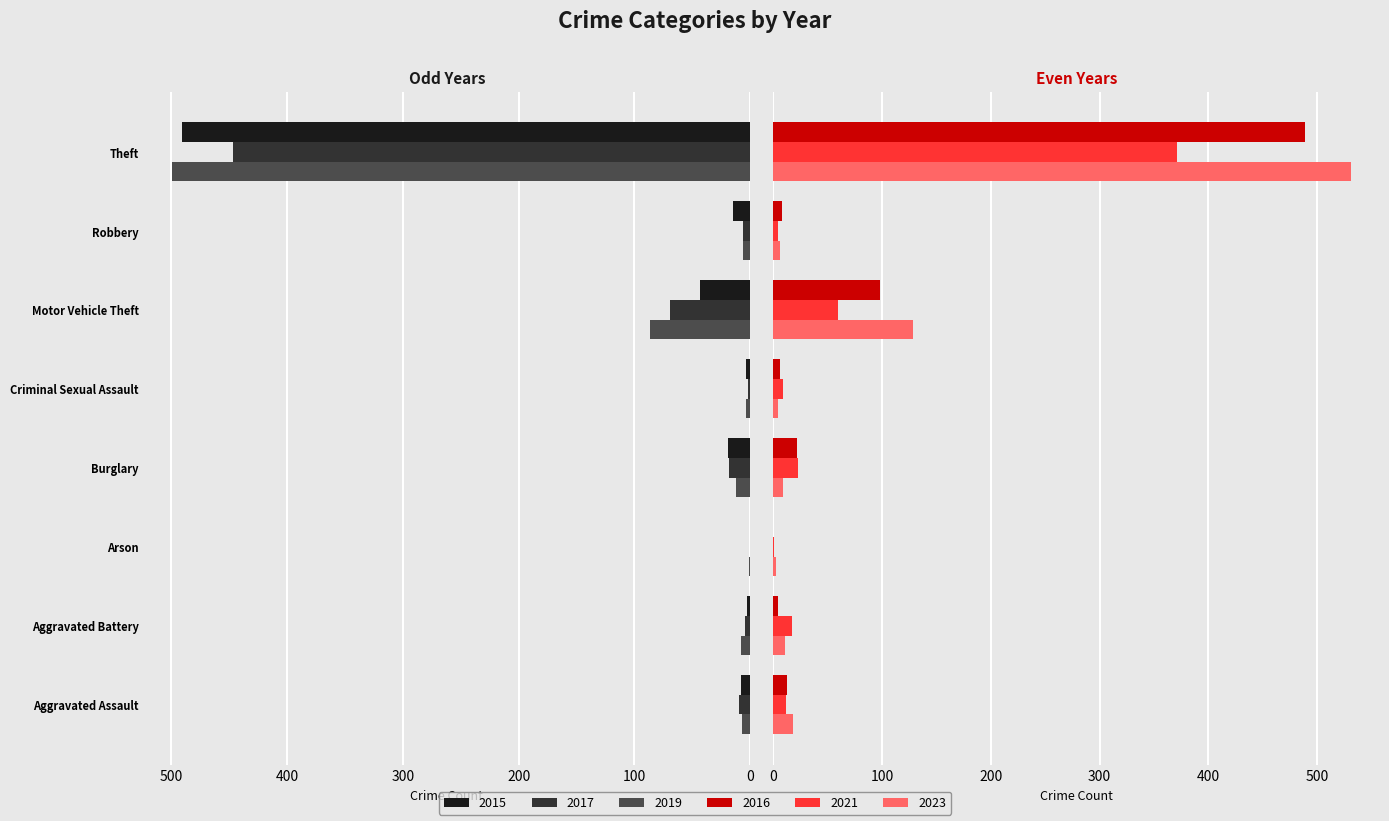

Which series changed the most between Aggravated Assault and Aggravated Battery?

2016